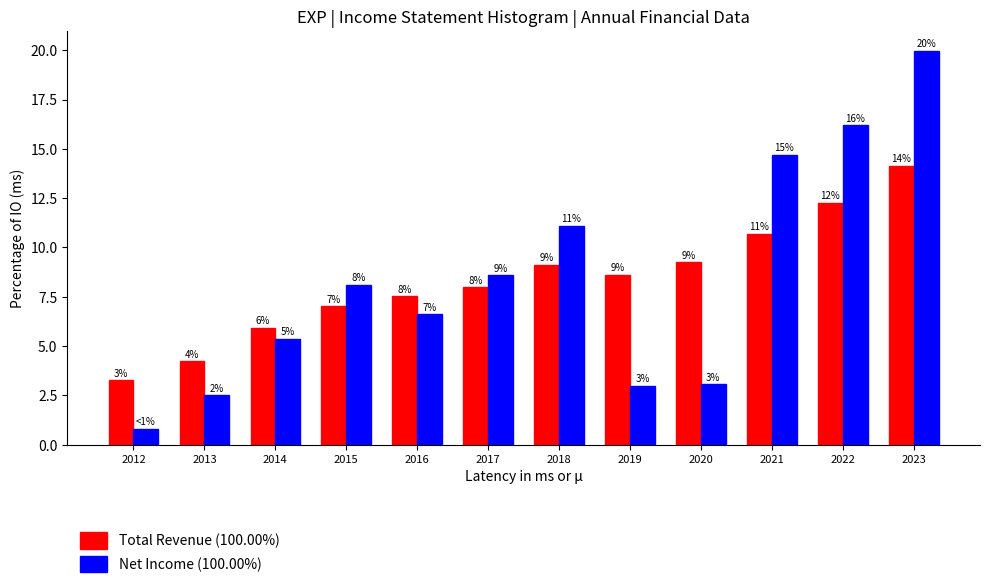

What are all the series names shown in the legend?

Total Revenue (100.00%), Net Income (100.00%)